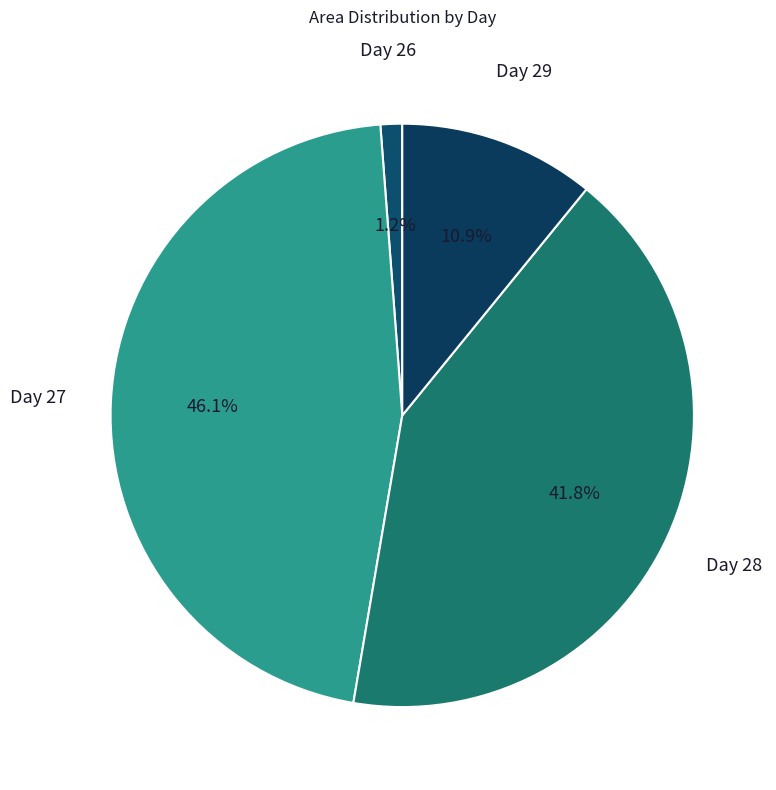

Does Day 29 account for over 50% of the chart?

No